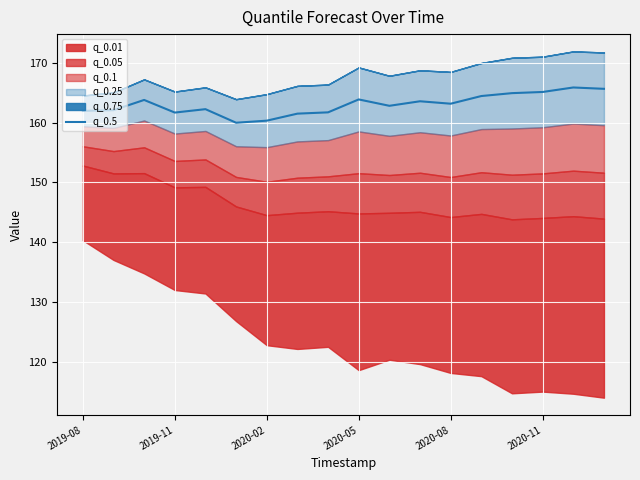

How many interior local peaks (higher than both neighbors) does the data have?

5